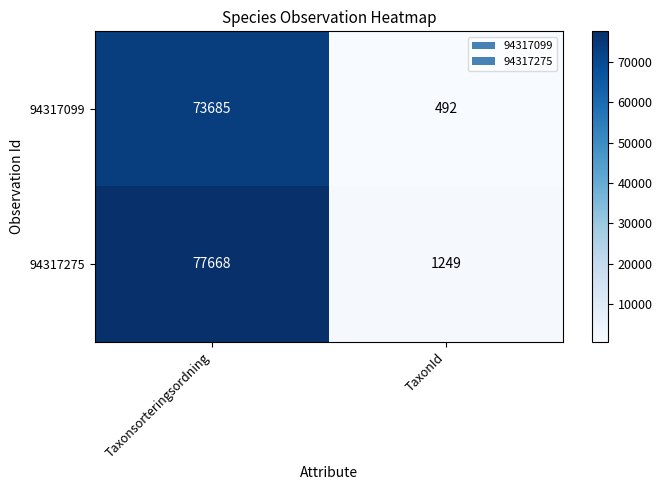

How many categories are shown in the chart?

2